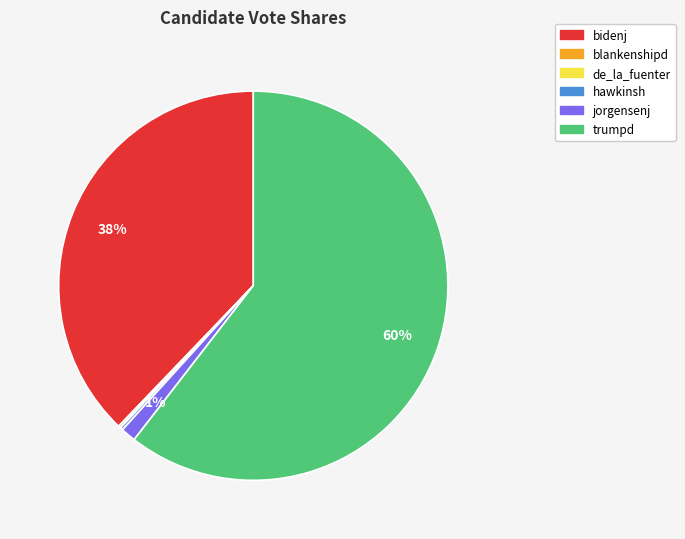

To the nearest percent, what is the average slice percentage?

17%